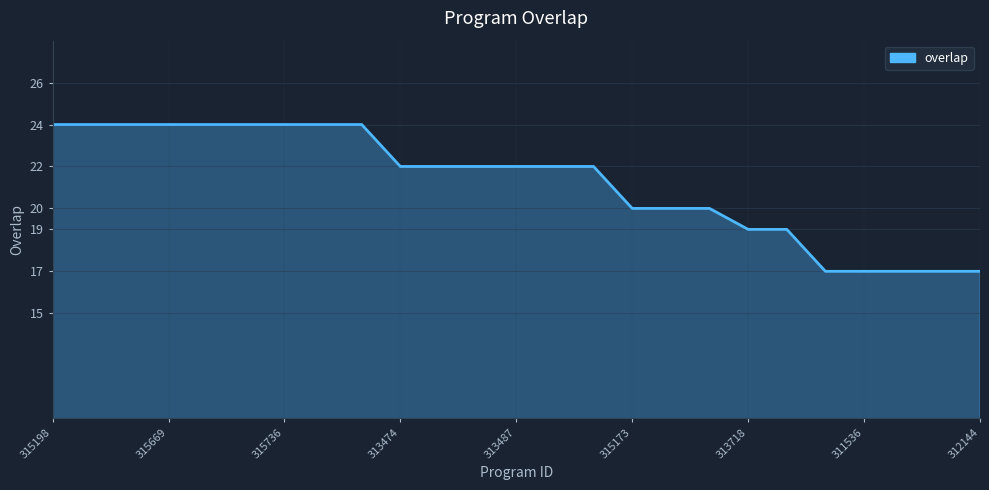

What is the minimum value shown in the chart?

17